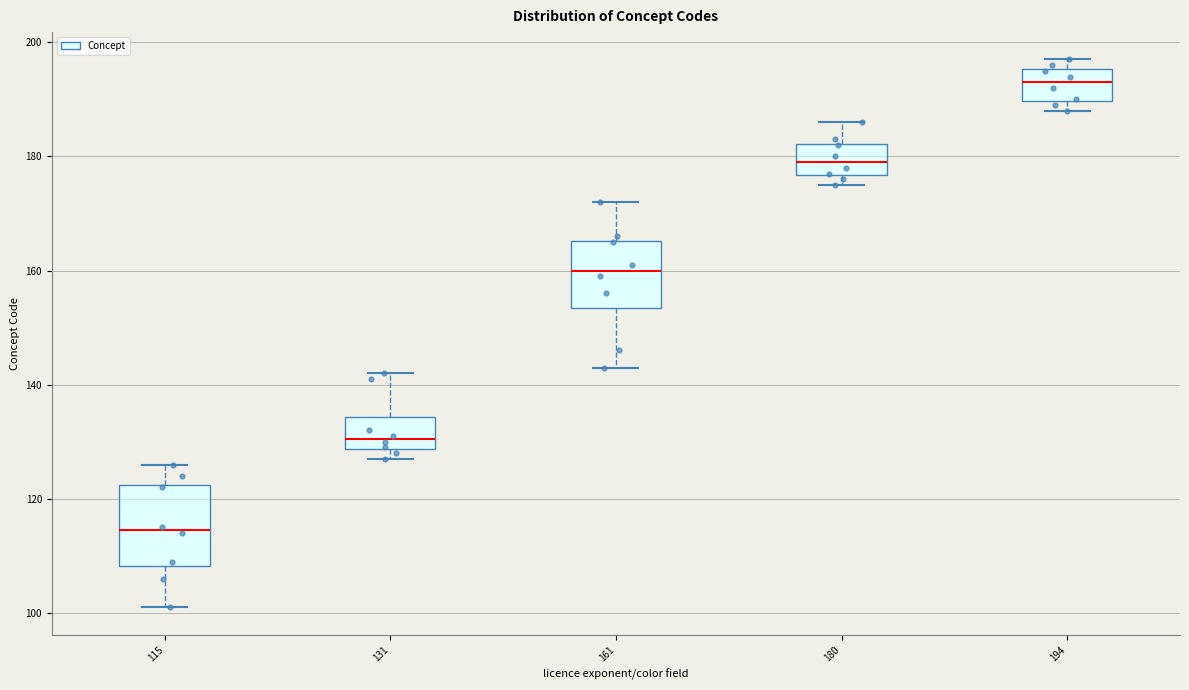

Where is the lower edge of the box at x = 180 on the y-axis? The values are not printed on the chart, so give them approximately, as read against the axis.

176